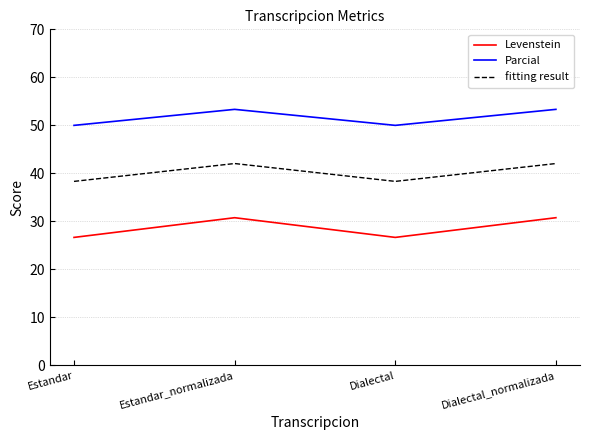

What is the spread (max minus min) of values at Estandar?

23.3